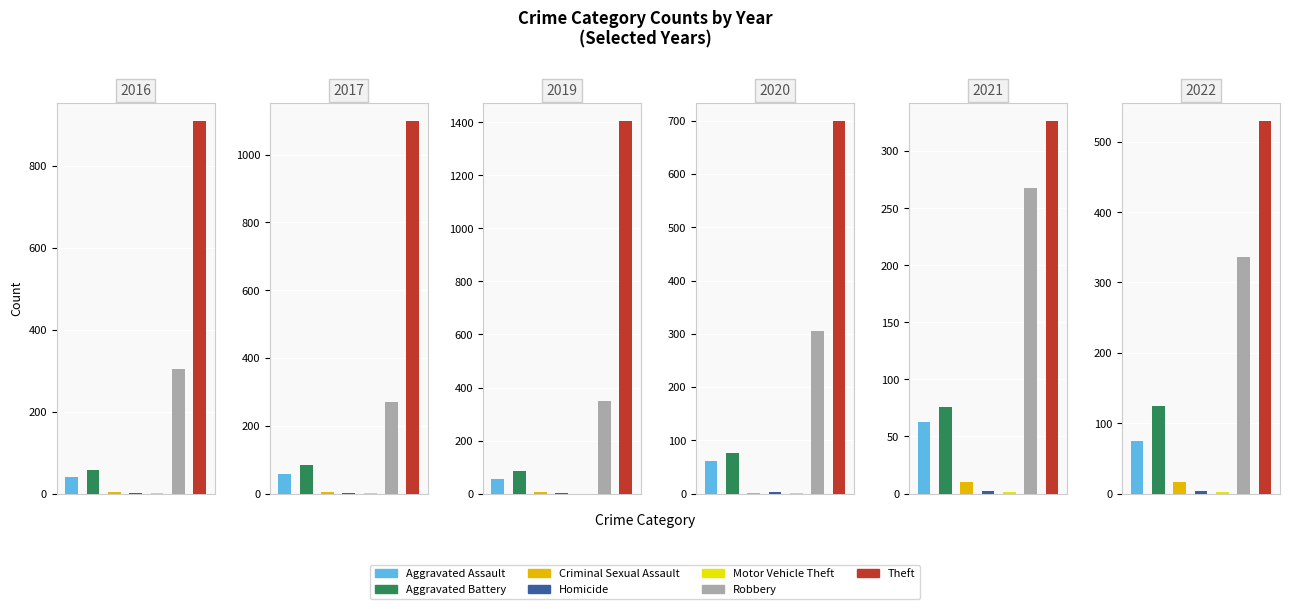

Are the bars horizontal?

No